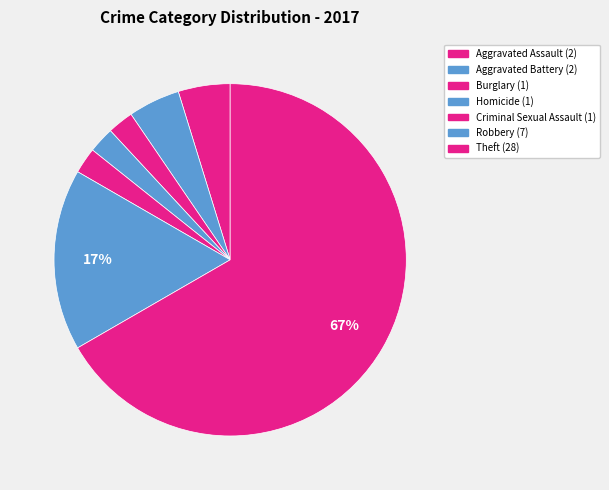

What is the change in value from Aggravated Assault to Homicide?

-1